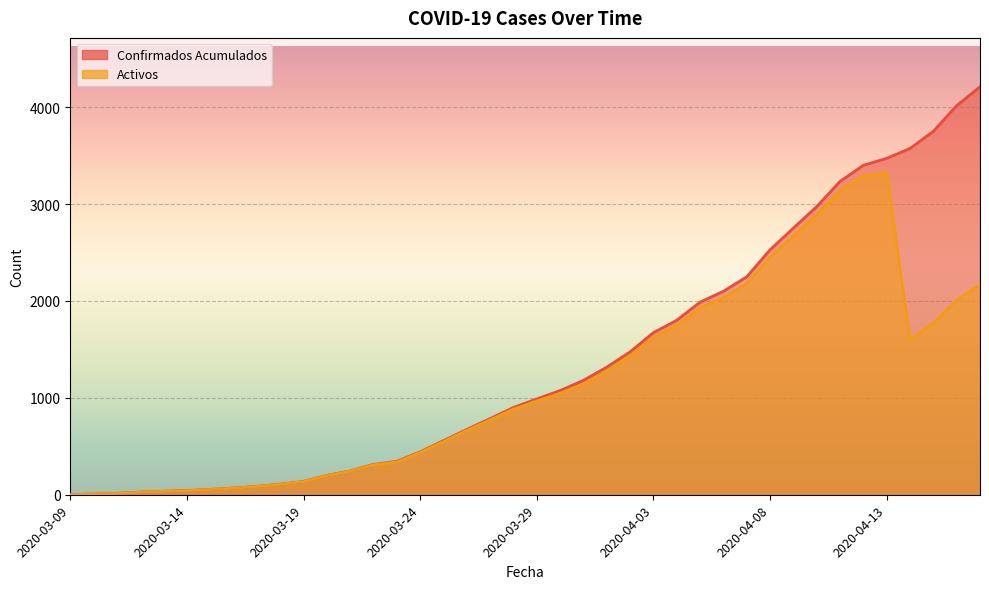

List the series in order of their overall mean, highest first.

Confirmados Acumulados, Activos